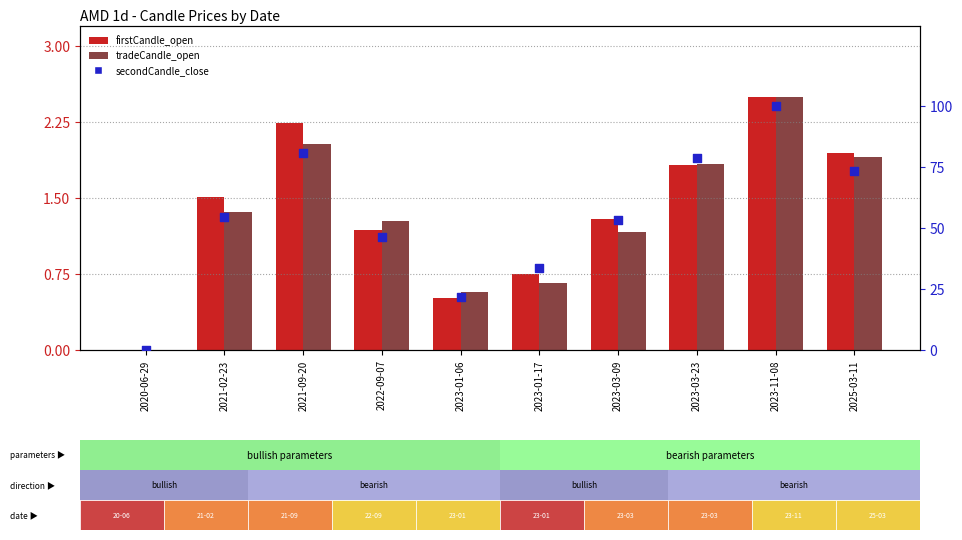

Is the value of firstCandle_open at 2021-09-20 greater than the value of secondCandle_close at 2025-03-11?

No